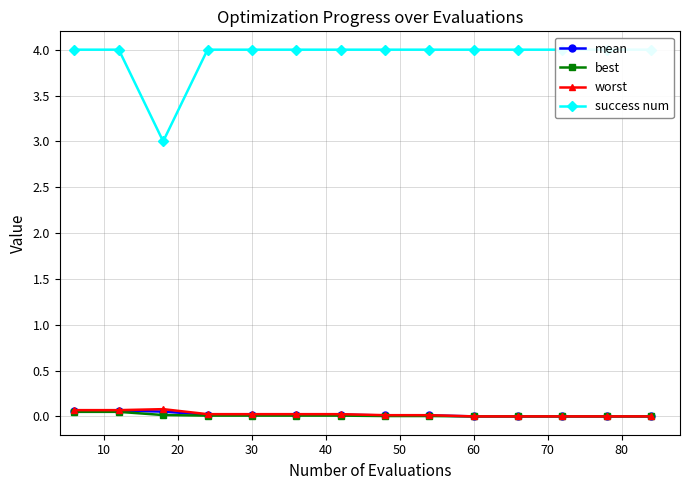

Is it true that best equals 0.0 at 30?

True